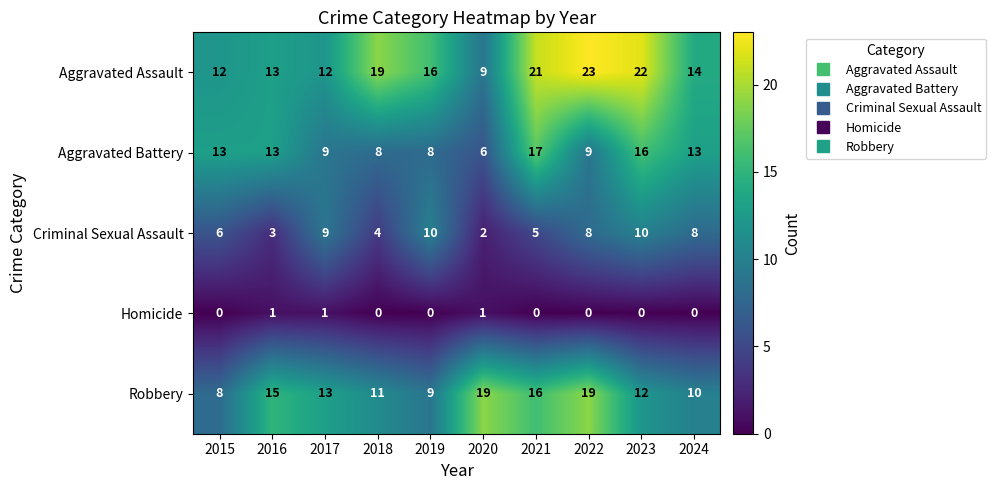

How many data points in Criminal Sexual Assault are less than 8?

5